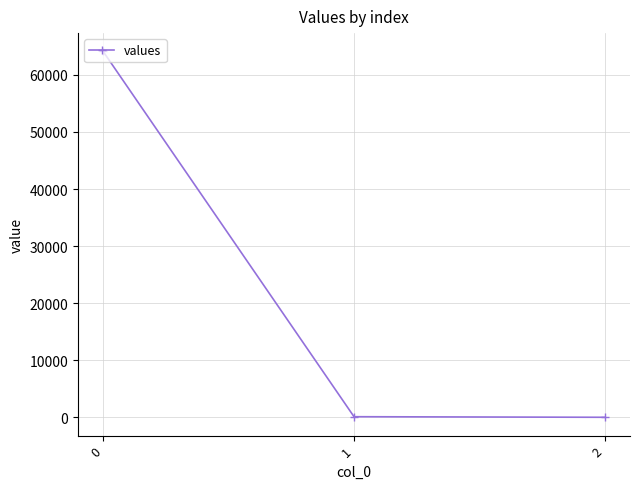

How many data points are less than 101?

1